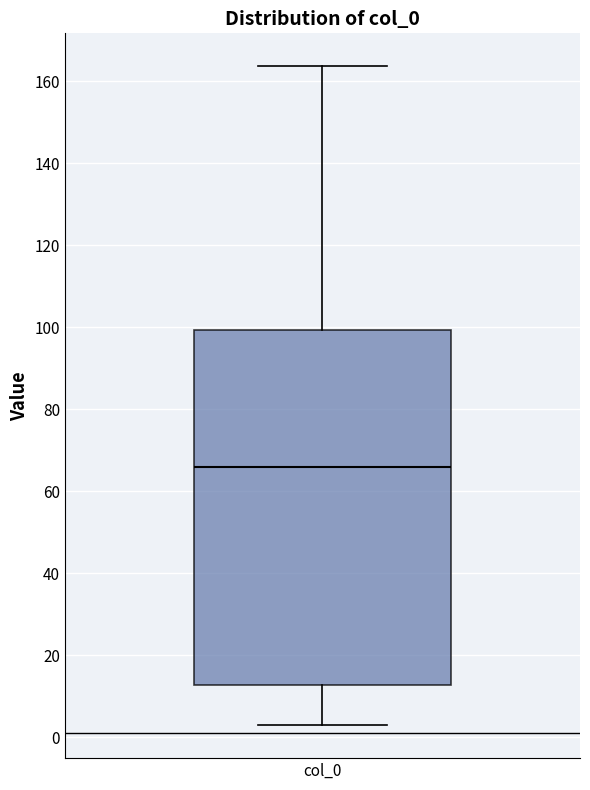

Where does the median line of the box for col_0 sit on the y-axis? The values are not printed on the chart, so give them approximately, as read against the axis.

66